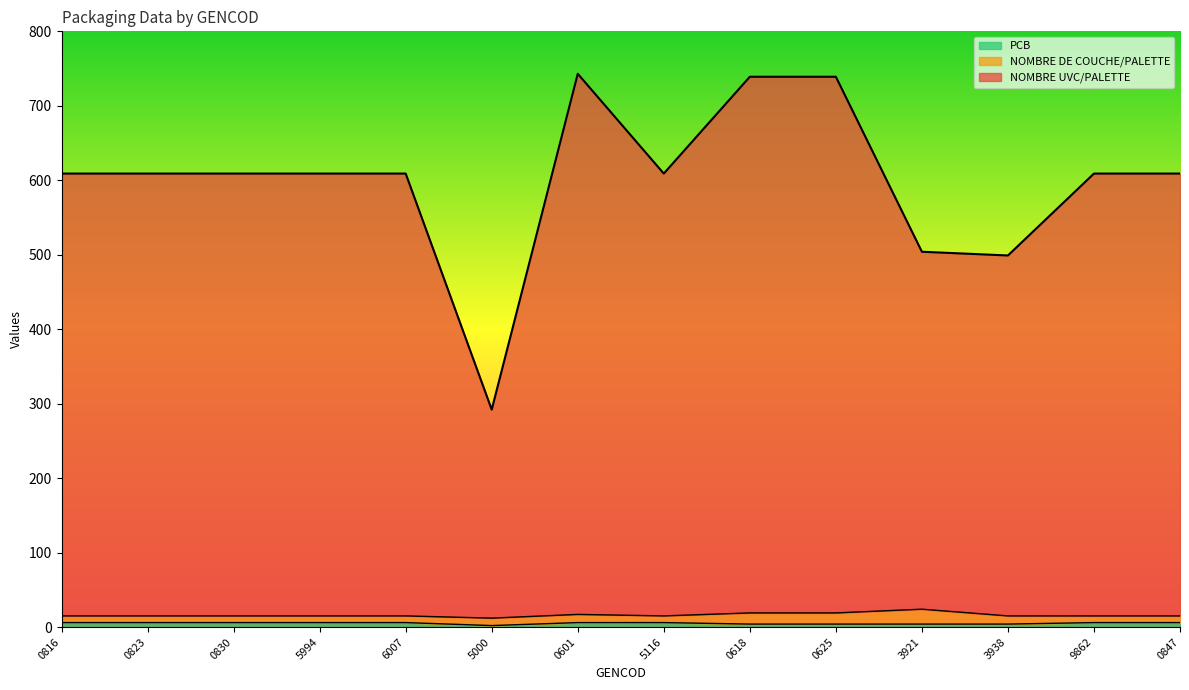

At which category is the sum across all series the highest?

0601